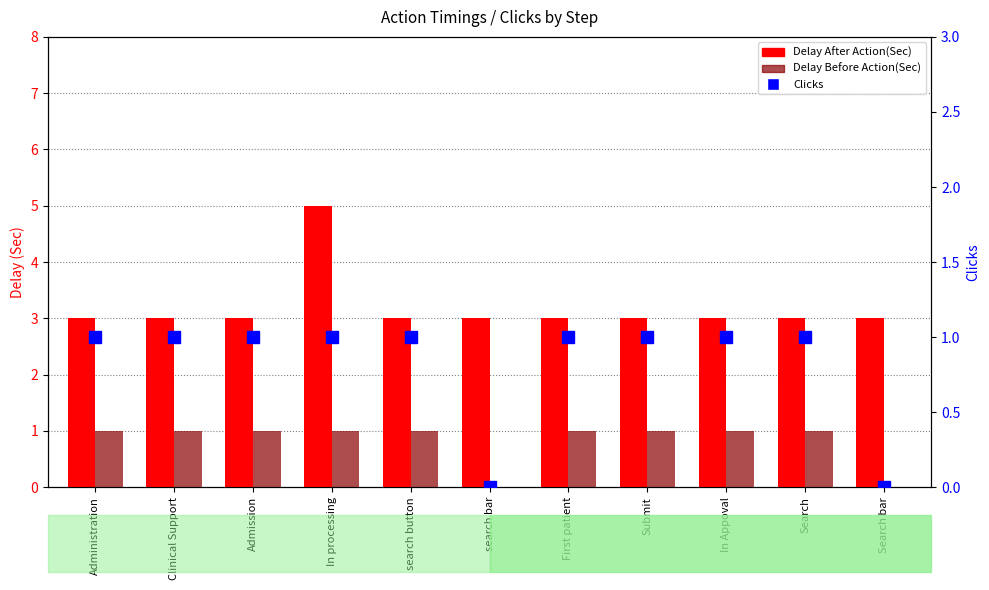

Which series changed the most between Admission and In processing?

Delay After Action(Sec)